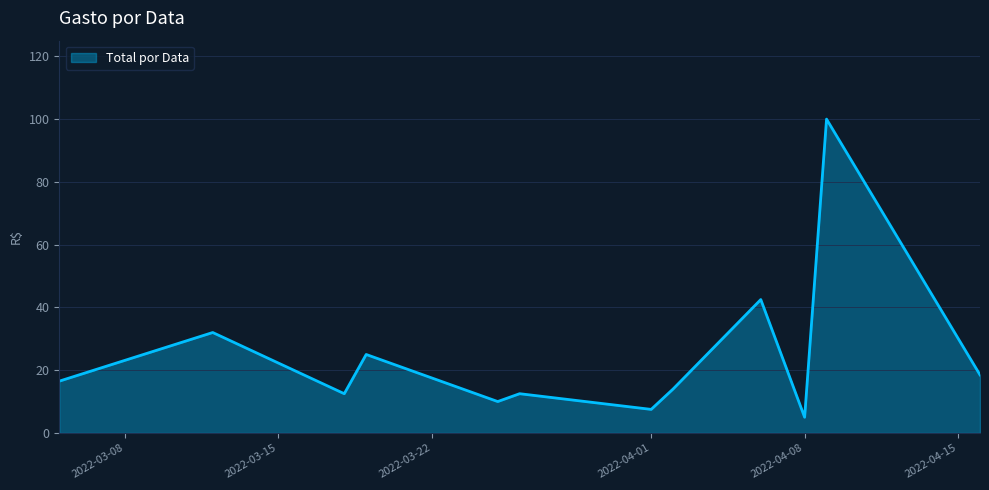

What is the greatest value displayed?

100.0